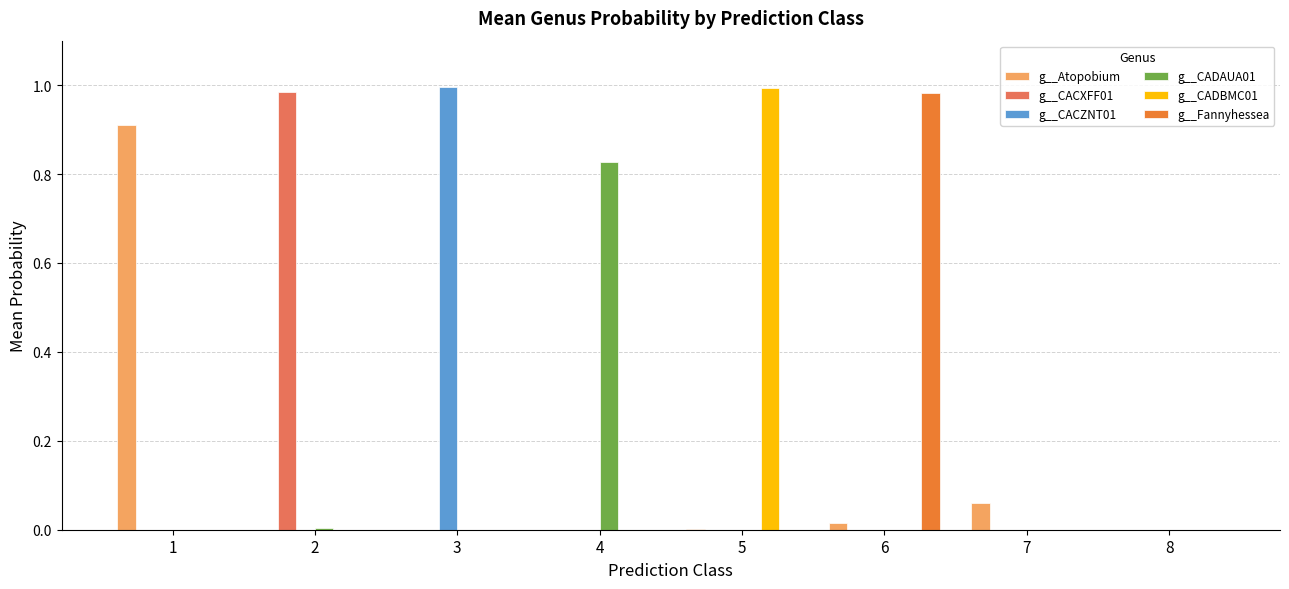

Is the value of g__CADAUA01 at 4 greater than the value of g__CACZNT01 at 2?

Yes